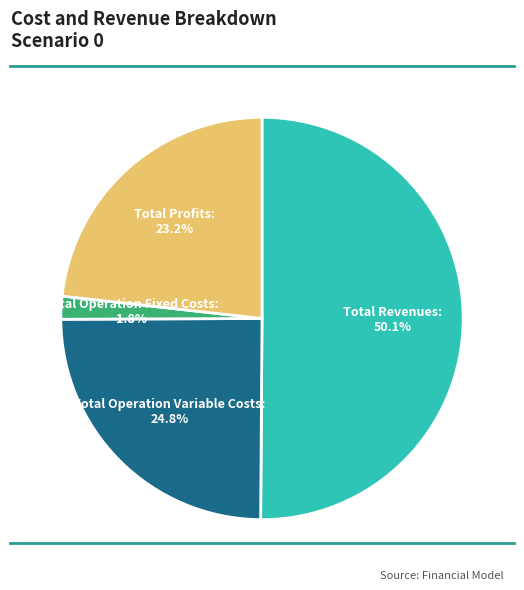

Between Total Profits and Total Operation Fixed Costs, which is larger?

Total Profits